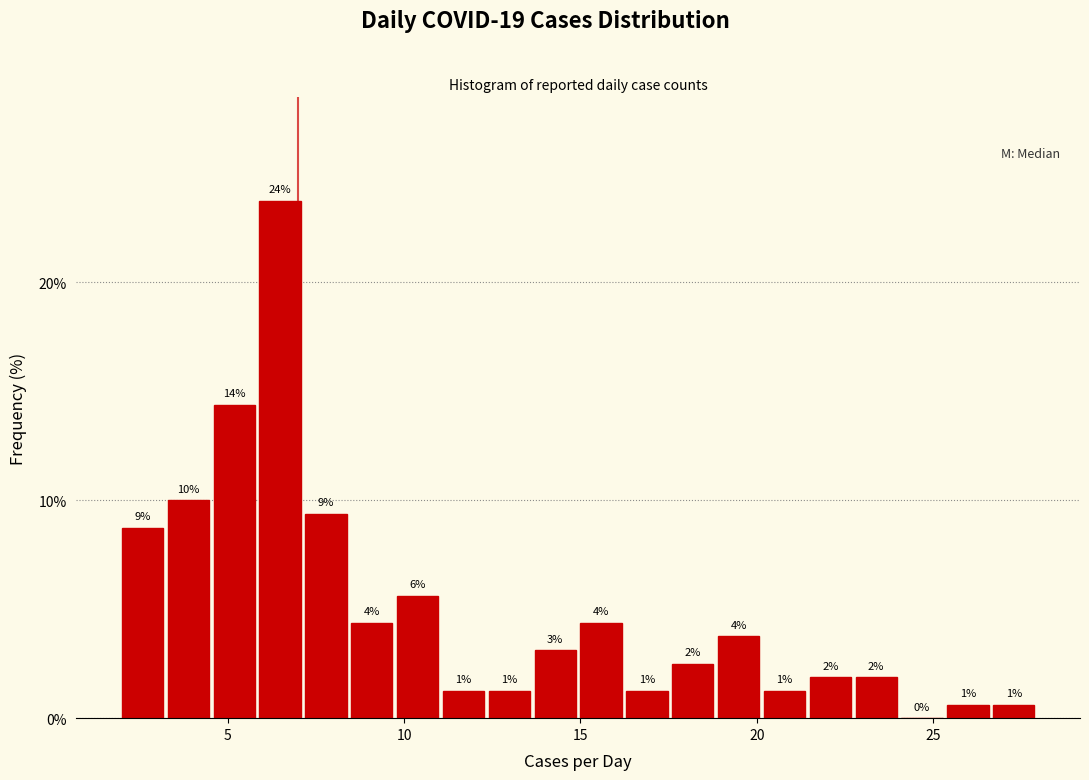

Read against the x-axis, roughly where is the centre of the tallest bar?

6.5